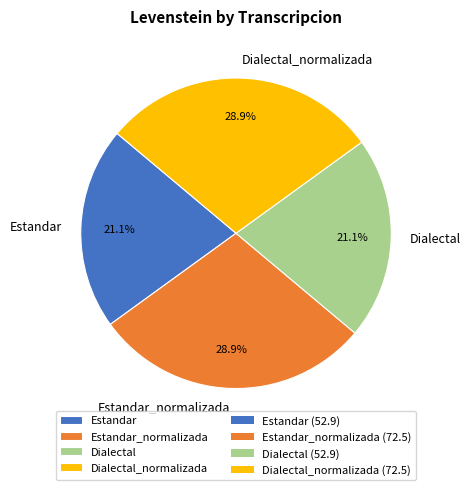

To the nearest percent, what is the difference between the Estandar and Dialectal_normalizada slice percentages?

8%